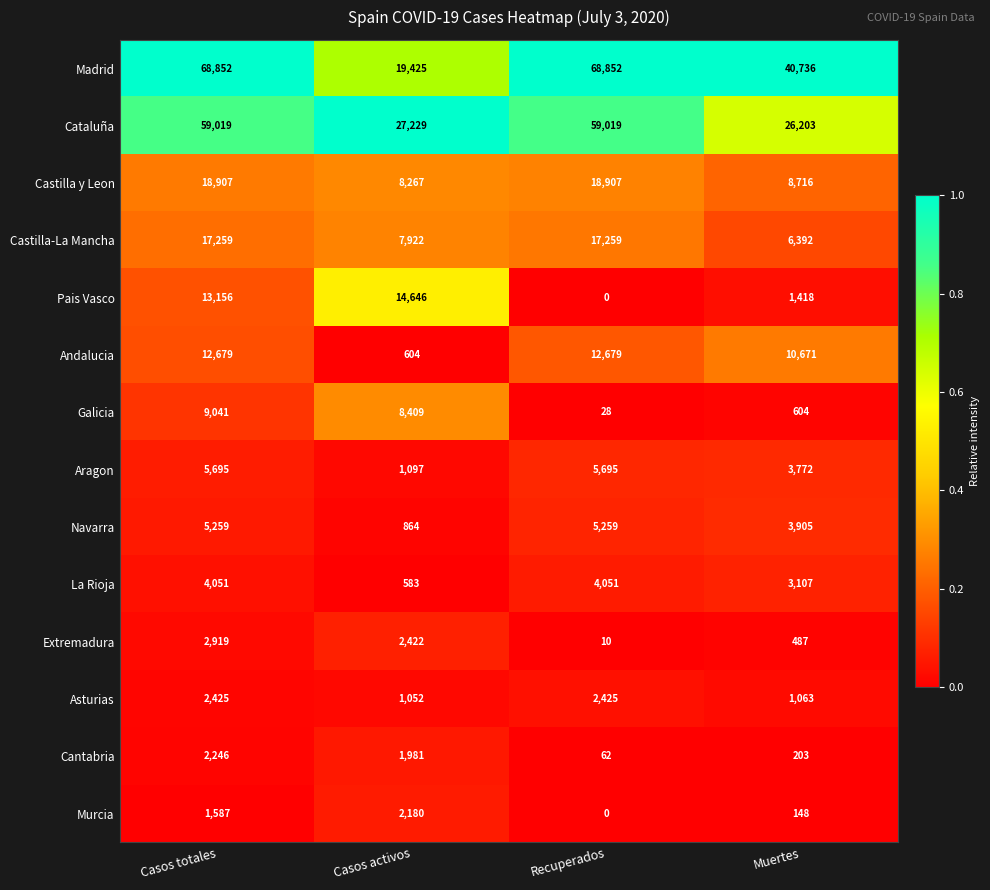

Rank the series by their maximum value, from lowest to highest.

Murcia, Cantabria, Asturias, Extremadura, La Rioja, Navarra, Aragon, Galicia, Andalucia, Pais Vasco, Castilla-La Mancha, Castilla y Leon, Cataluña, Madrid